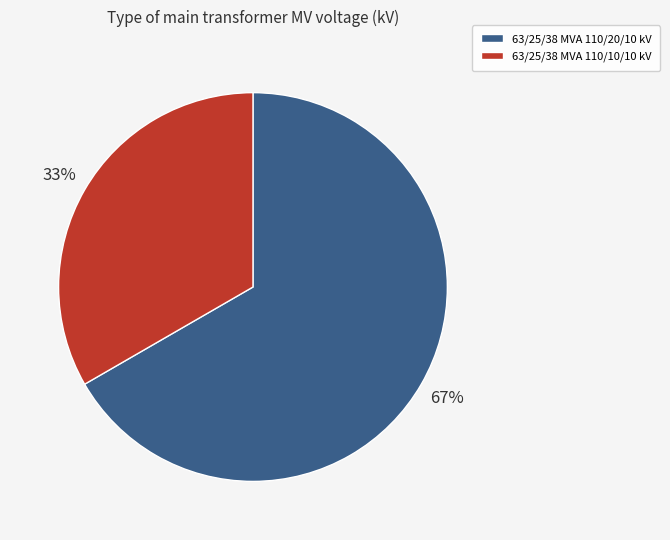

Count the number of slices in the pie.

2